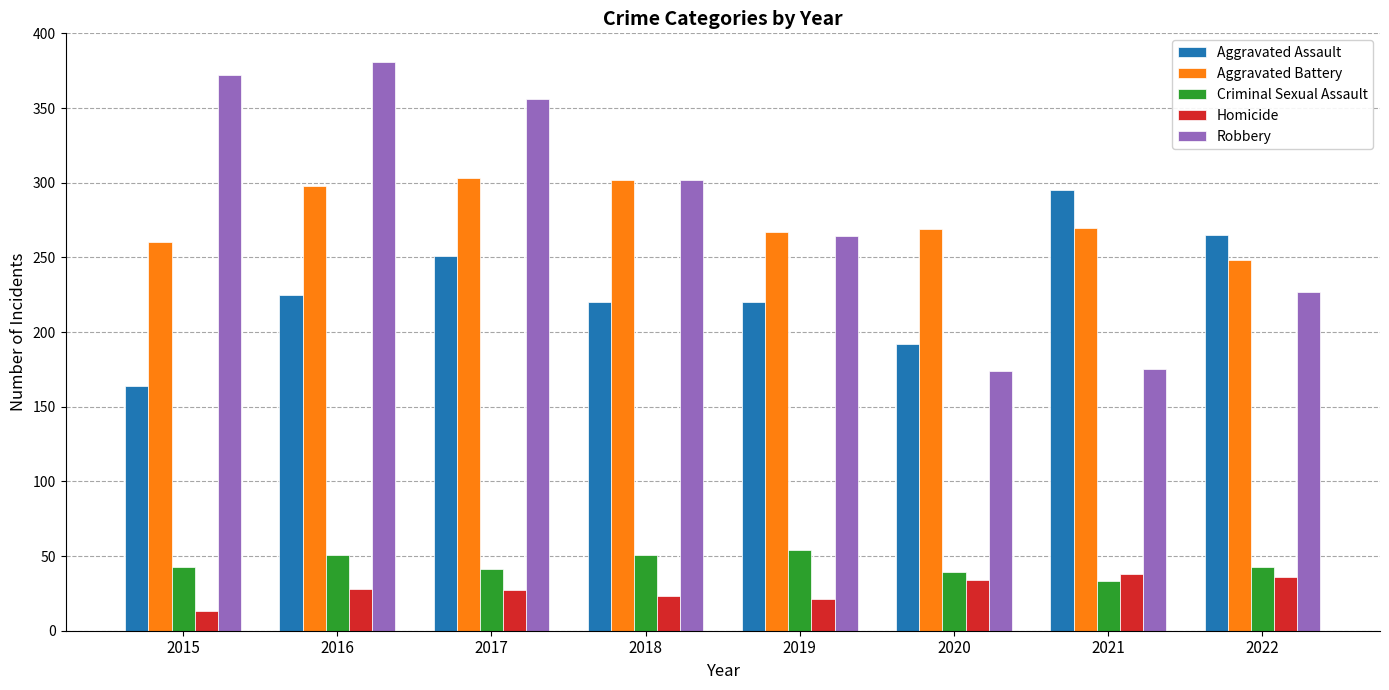

True or false: Robbery has a value of 174 at 2020.

True